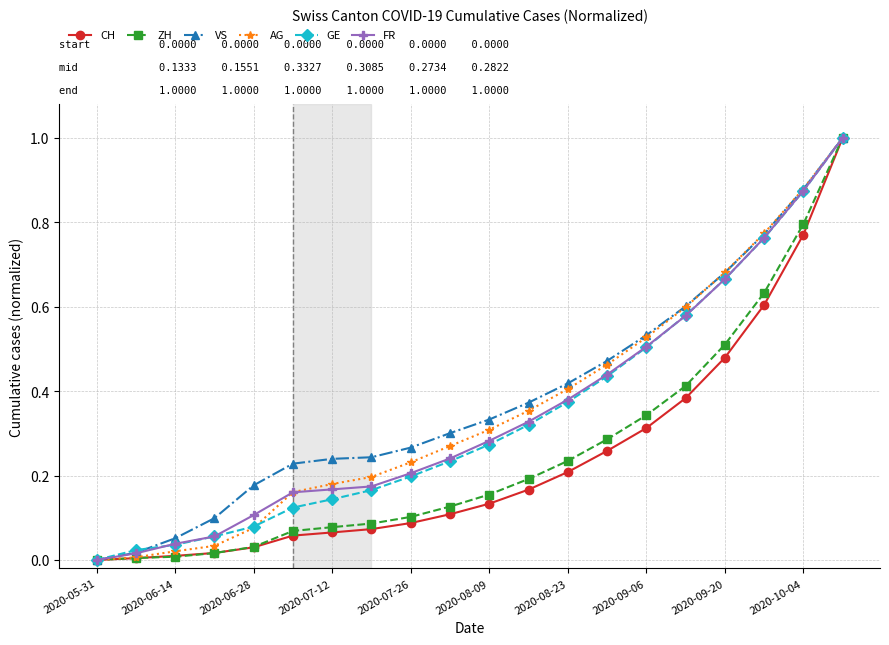

True or false: VS has more than 1 interior local peaks.

False